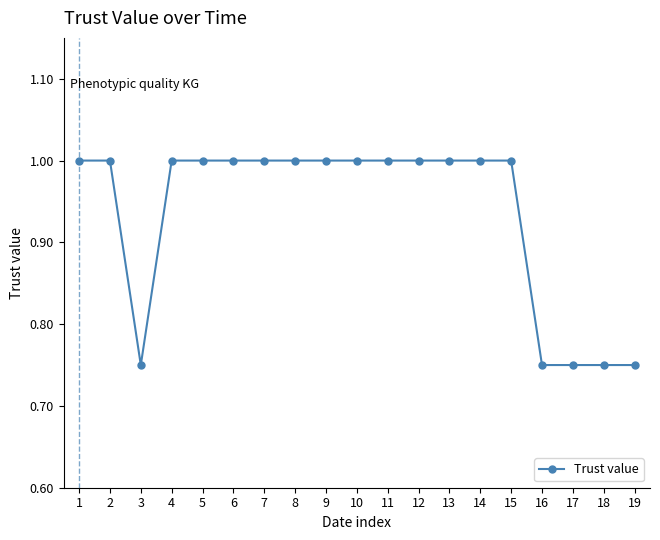

What is the average value?

0.9